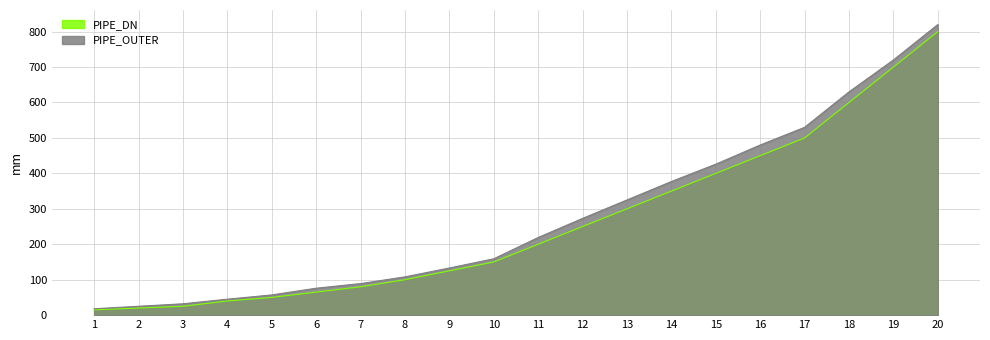

List the labels in order of PIPE_DN value, smallest first.

1, 2, 3, 4, 5, 6, 7, 8, 9, 10, 11, 12, 13, 14, 15, 16, 17, 18, 19, 20